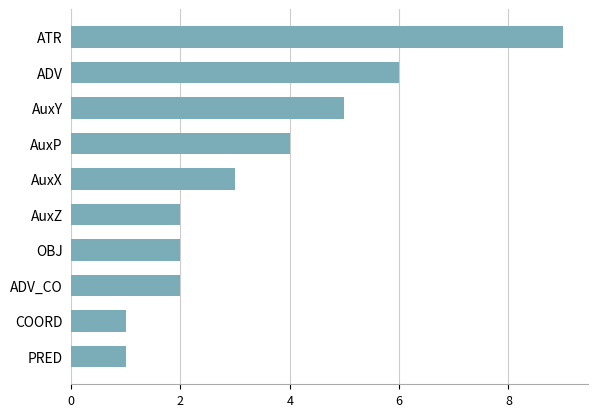

Approximately how many times larger is the value at ADV_CO compared to PRED?

2.0